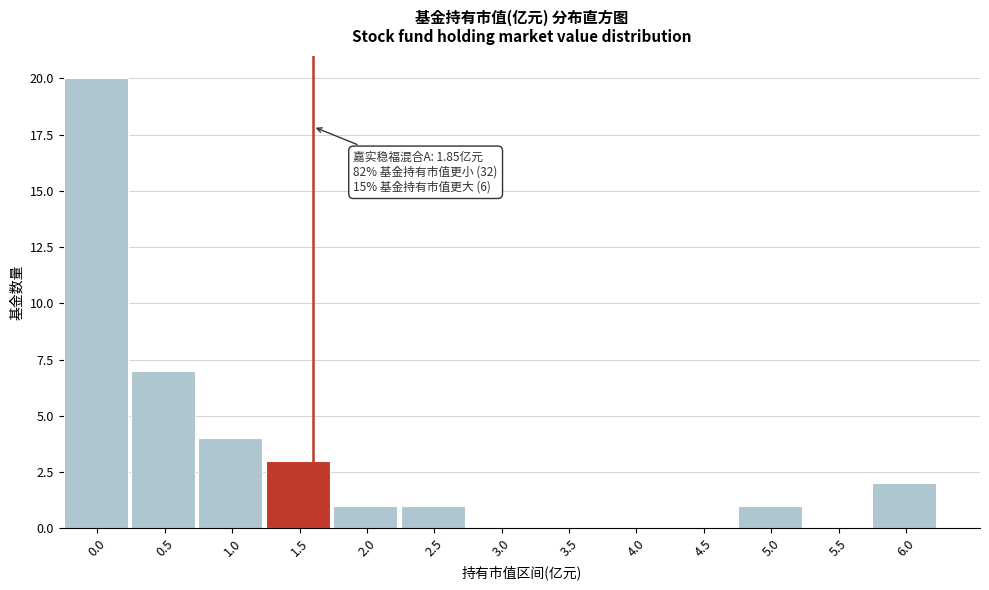

Reading left to right, extract all data points from this chart.

0.0=20	0.5=7	1.0=4	1.5=3	2.0=1	2.5=1	3.0=0	3.5=0	4.0=0	4.5=0	5.0=1	5.5=0	6.0=2